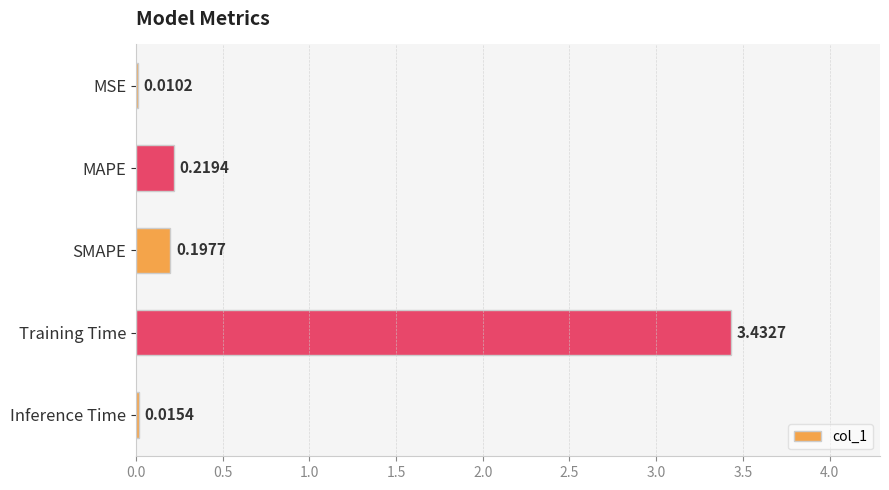

At which category does the chart reach its peak across all series?

Training Time